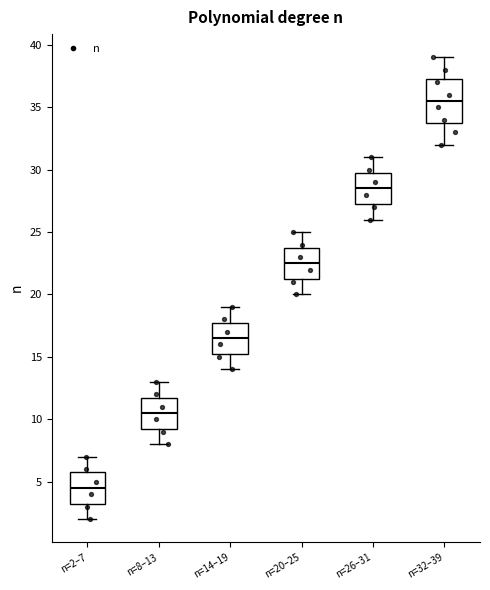

Reading left to right, transcribe this box plot: for each box, give where its median line is, the range the box spans, and where its two whiskers end, as read against the y-axis. The values are not printed on the chart, so give them approximately, as read against the axis.

n=2–7: median 4.5, box 3.5 to 6.0, whiskers 2.0 to 7.0
n=8–13: median 10.5, box 9.5 to 12.0, whiskers 8.0 to 13.0
n=14–19: median 16.5, box 15.5 to 18.0, whiskers 14.0 to 19.0
n=20–25: median 22.5, box 21.5 to 24.0, whiskers 20.0 to 25.0
n=26–31: median 28.5, box 27.5 to 30.0, whiskers 26.0 to 31.0
n=32–39: median 35.5, box 34.0 to 37.5, whiskers 32.0 to 39.0